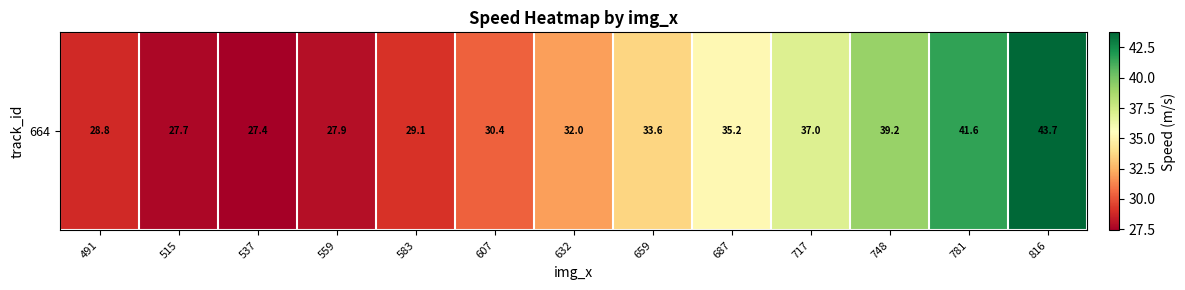

What is the sum of all values?

433.7